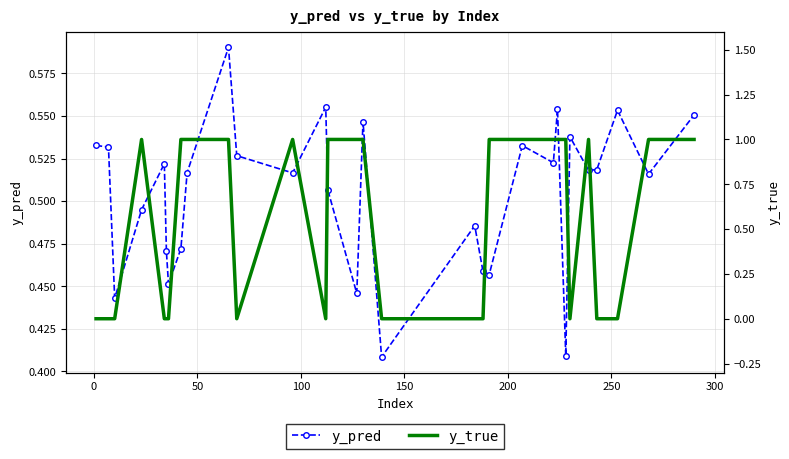

How many y_pred values are between 0 and 1?

30